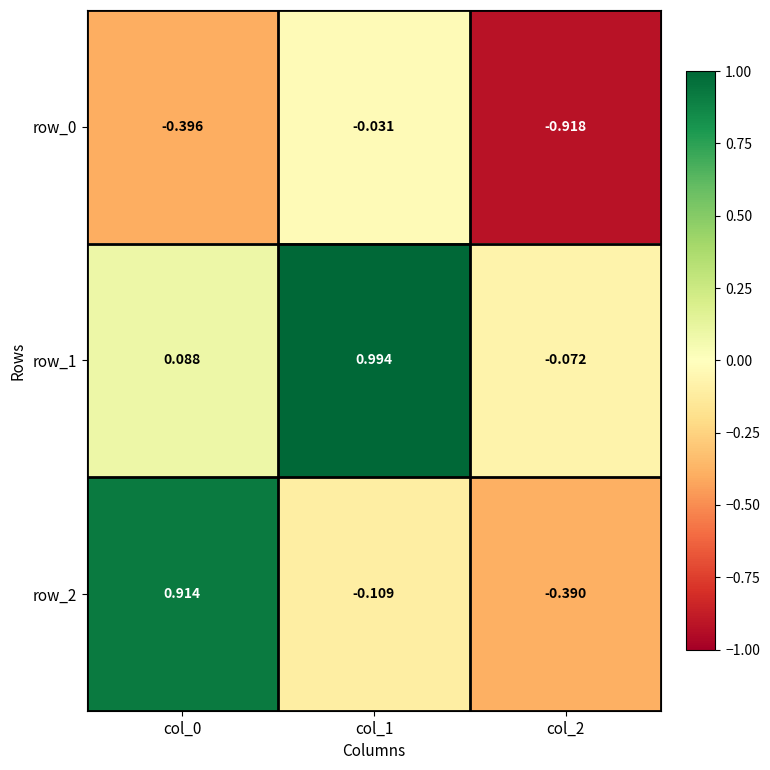

Is the value of row_2 at col_2 greater than the value of row_0 at col_1?

No